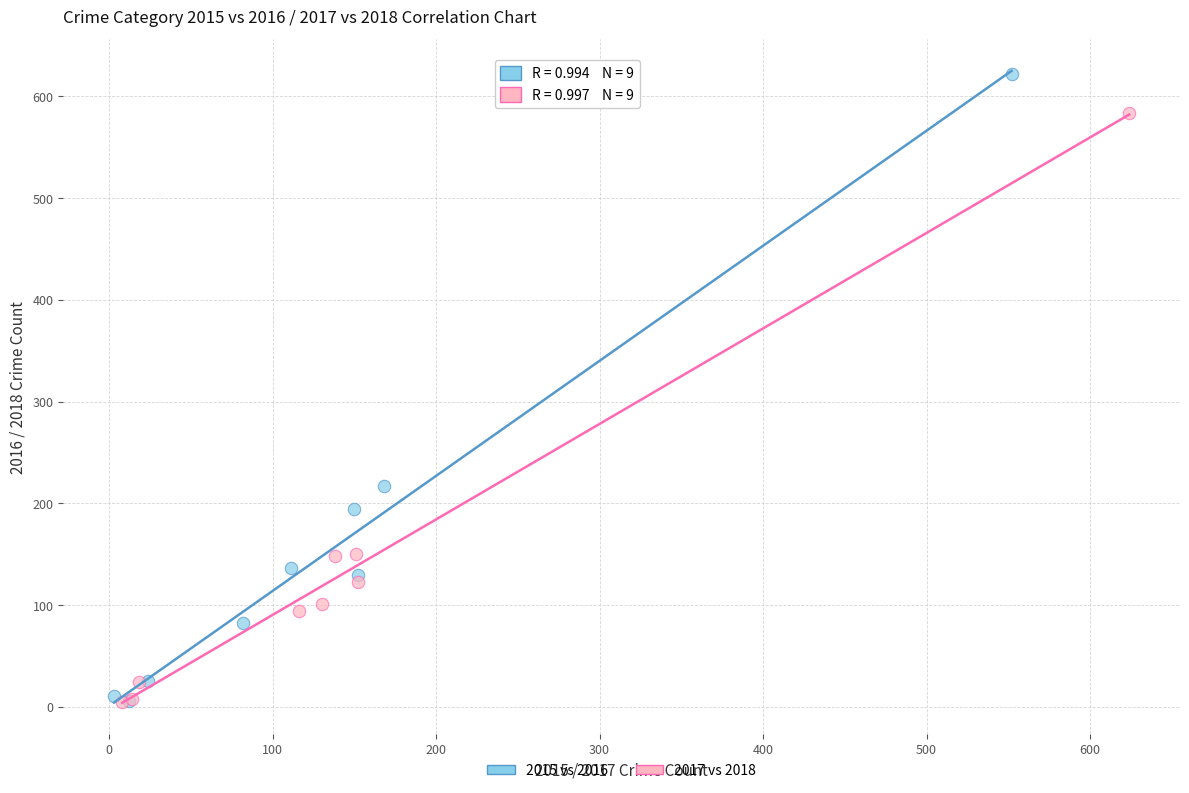

Which series has the widest spread of Y values?

2015 vs 2016